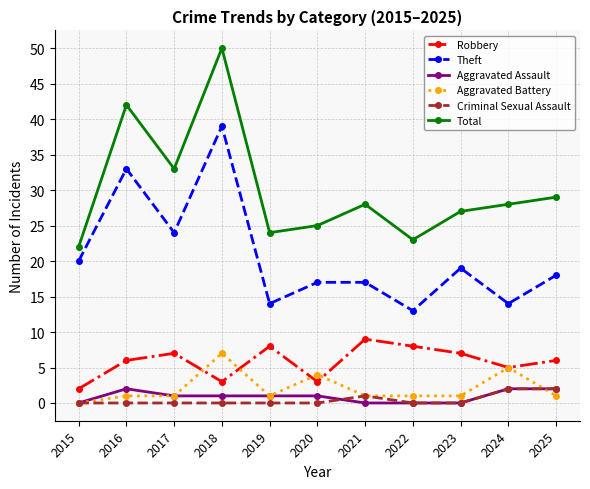

What value does the Theft series have at 2020, to the nearest 10?

20